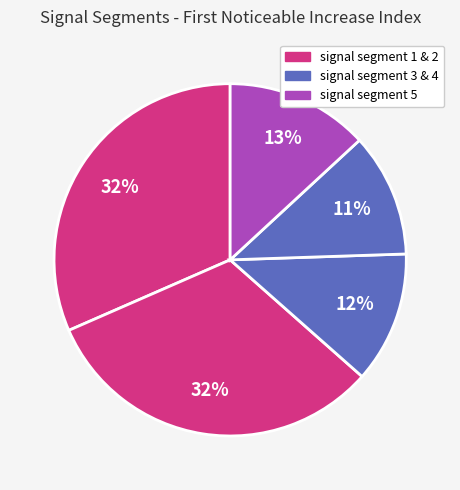

How many segments does this pie chart have?

5